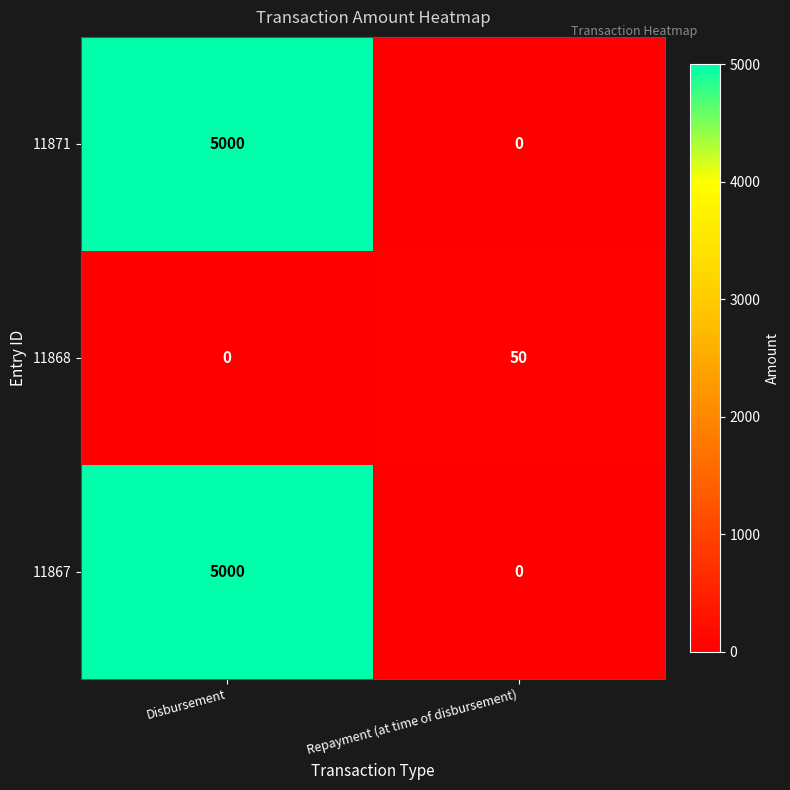

What is the difference between the highest and lowest values at Repayment (at time of disbursement)?

50